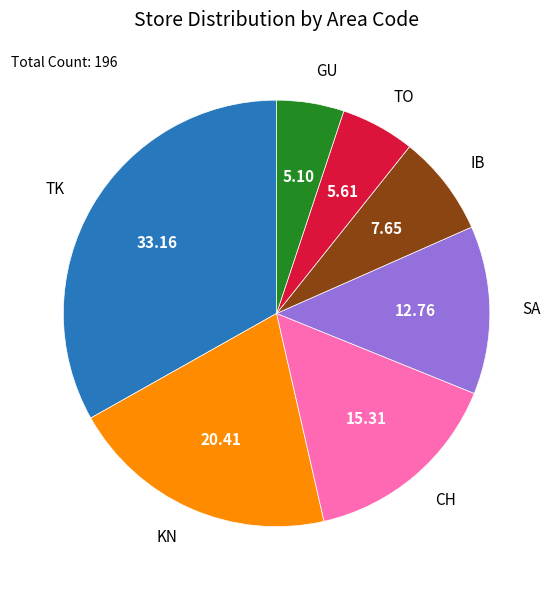

Is there a majority slice in this chart?

No